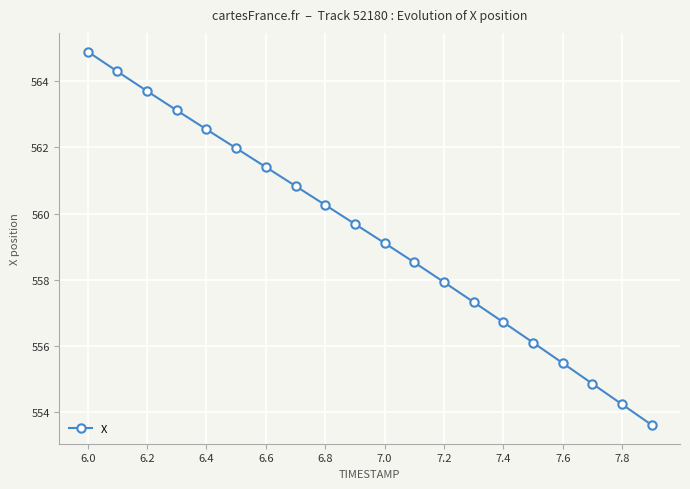

What is the sum of all values?

11186.6